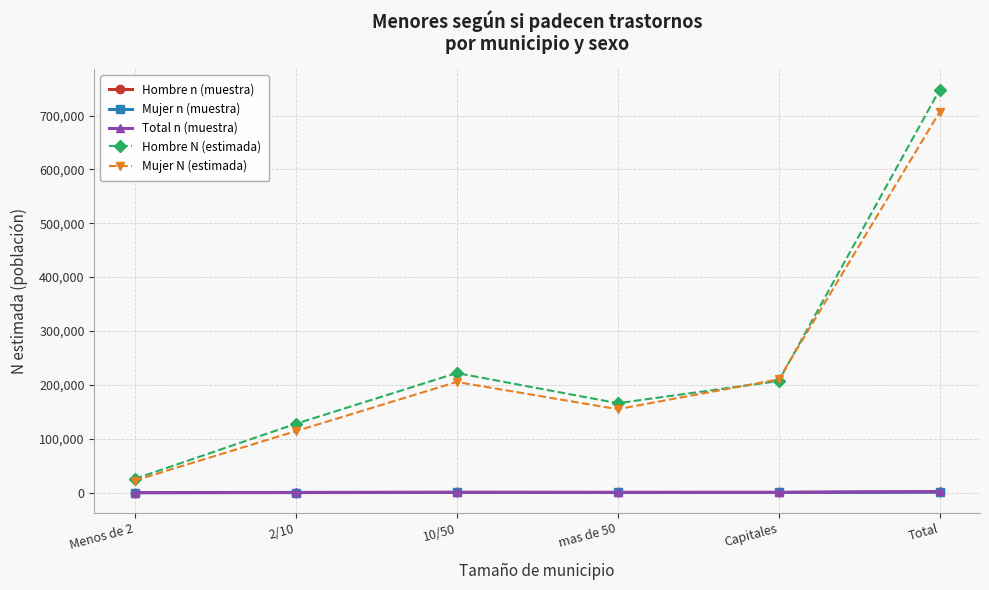

The Mujer n (muestra) series shows 26 at Menos de 2. True or false?

True